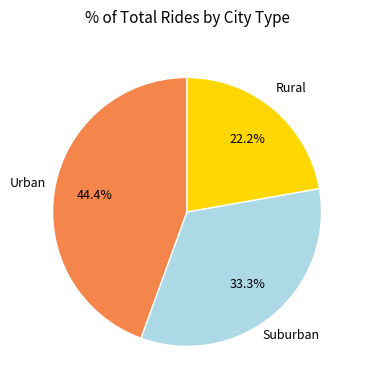

Is there any slice that represents more than half of the pie?

No